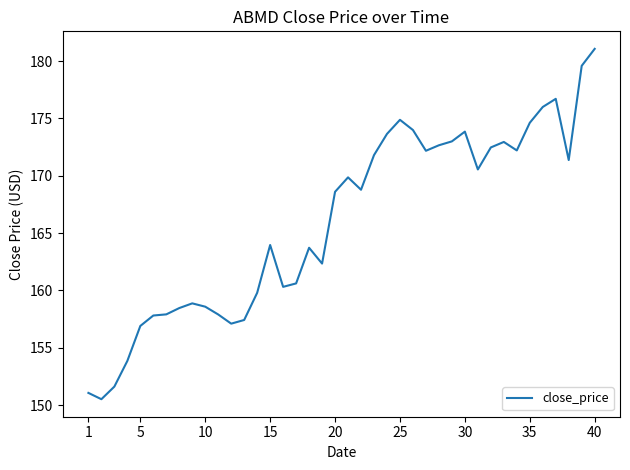

What is the average value?

166.0